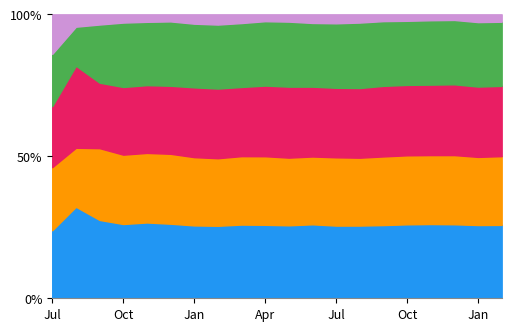

The value of volume at 6 is 143735.5. True or false?

False